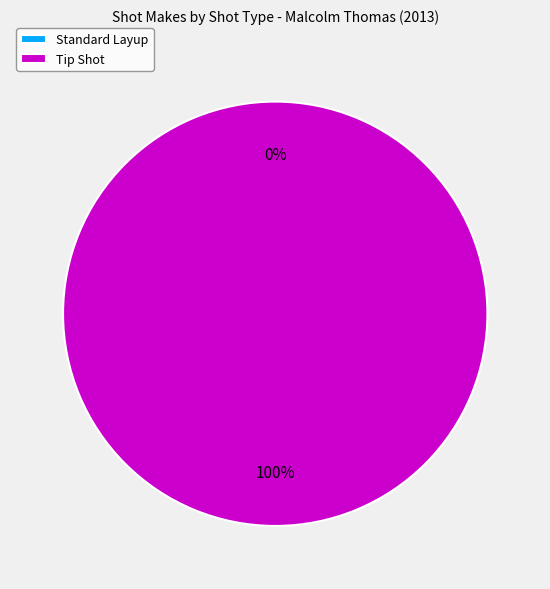

Between Standard Layup and Tip Shot, which is larger?

Tip Shot